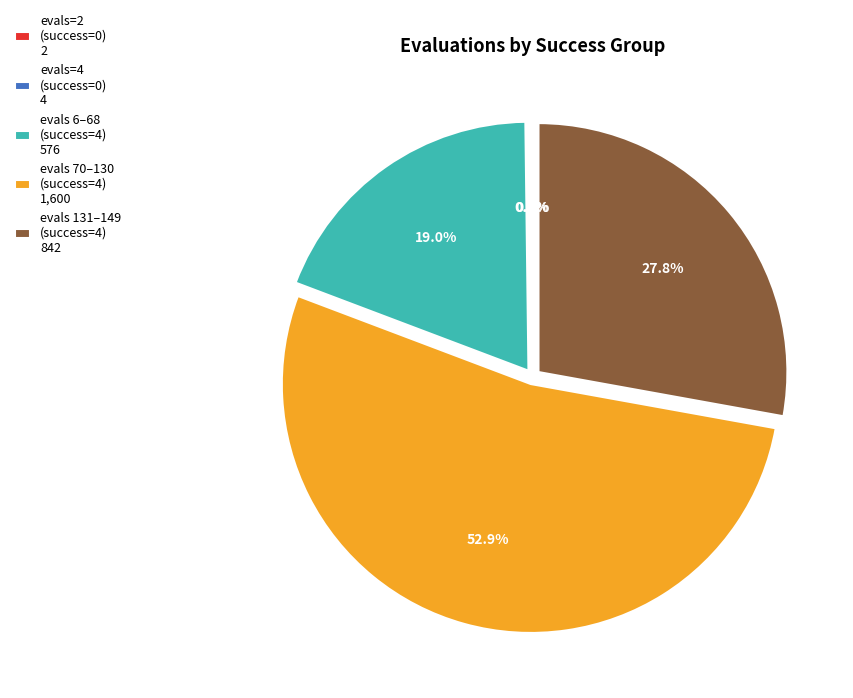

Which has a higher value, evals 6–68 (success=4) 576 or evals 70–130 (success=4) 1,600?

evals 70–130 (success=4) 1,600